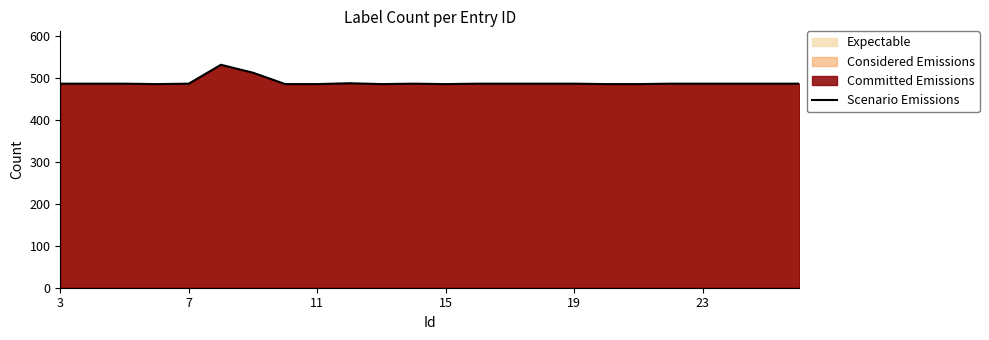

What is the difference between the maximum and minimum values?

46